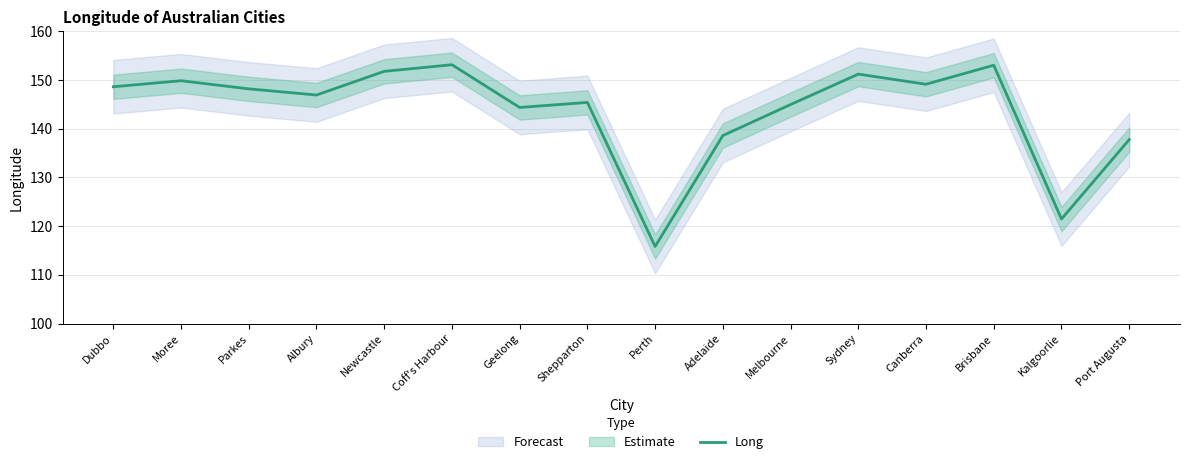

What position from the right is Melbourne?

6